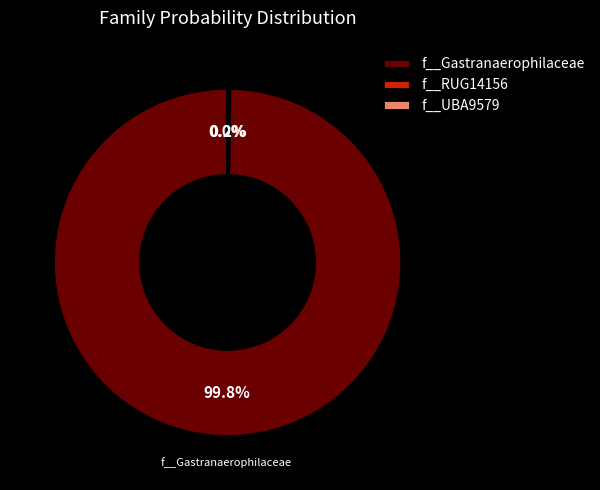

Is the sum of RUG493.fasta and RUG621.fasta greater than half?

No